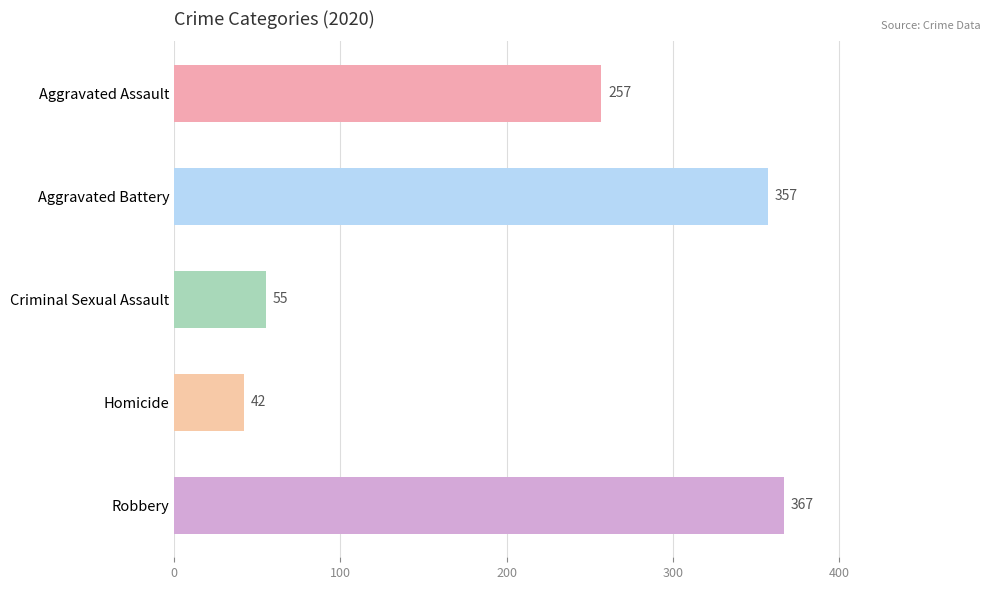

What is the label of the 5th bar from the top?

Robbery